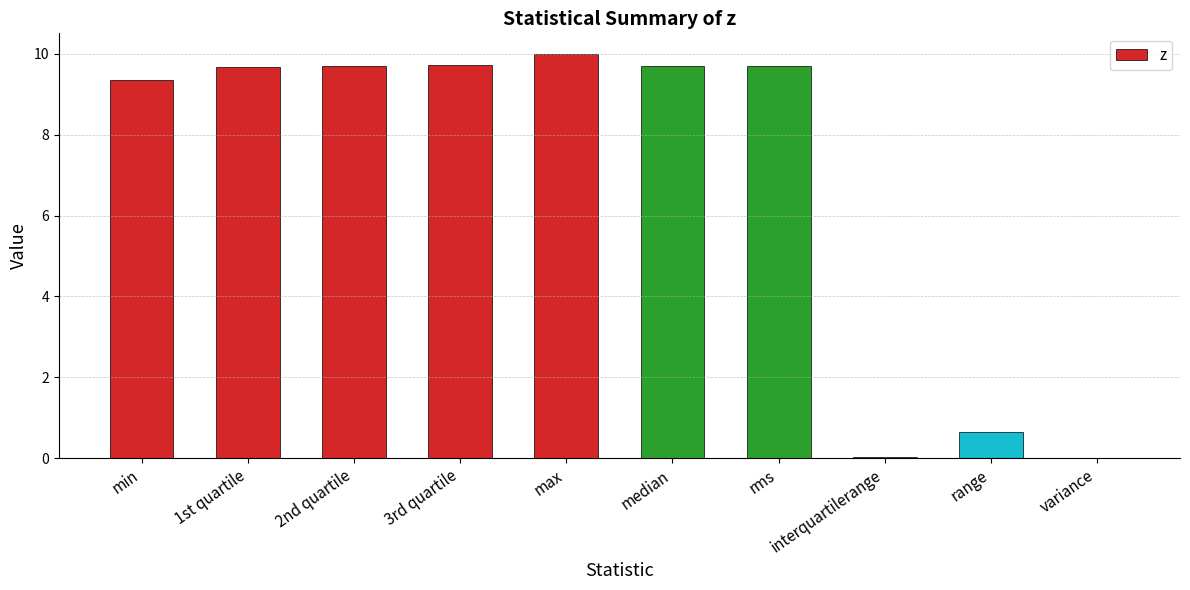

Where does the data first go above 9?

min